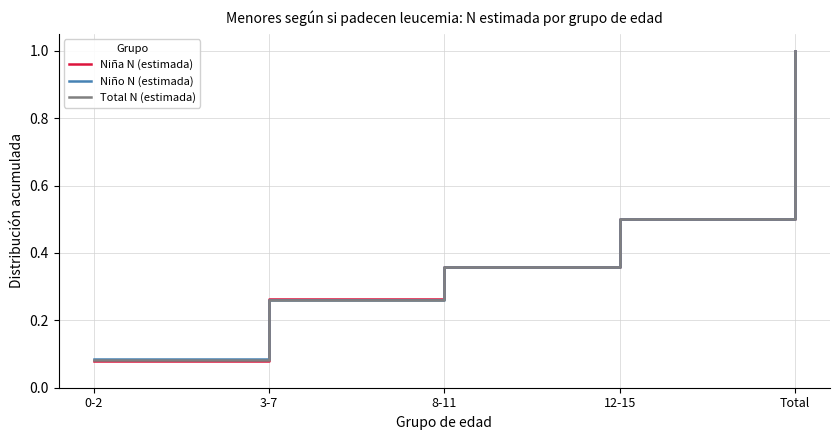

What are all the series names shown in the legend?

Niña N (estimada), Niño N (estimada), Total N (estimada)